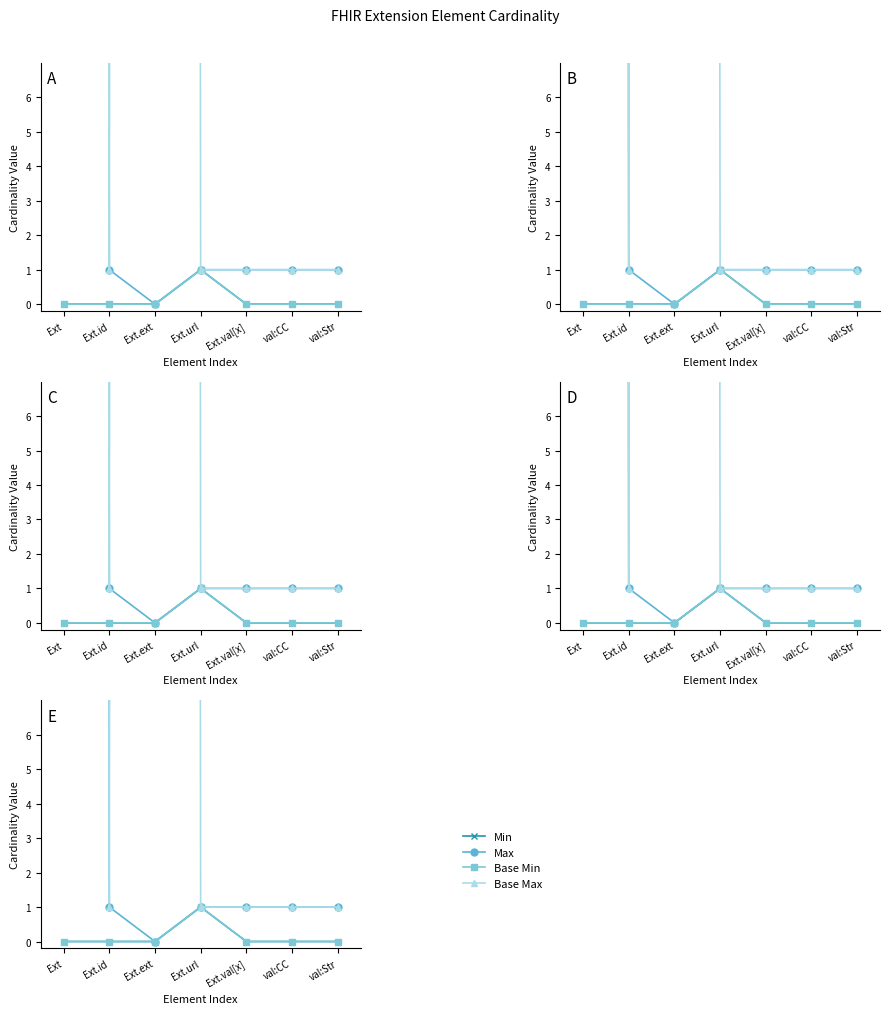

What is the average value of the Max series?

143